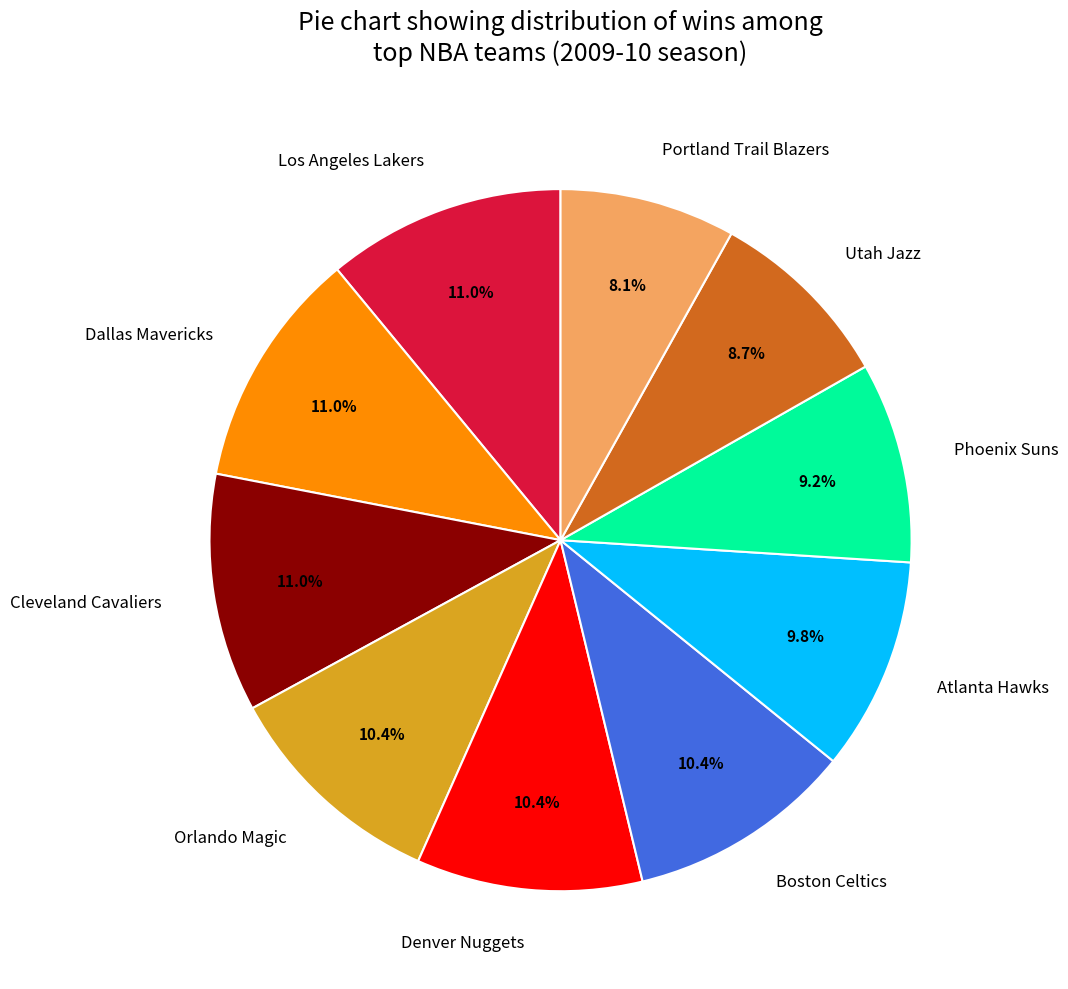

What is the smallest slice in the pie chart?

Portland Trail Blazers